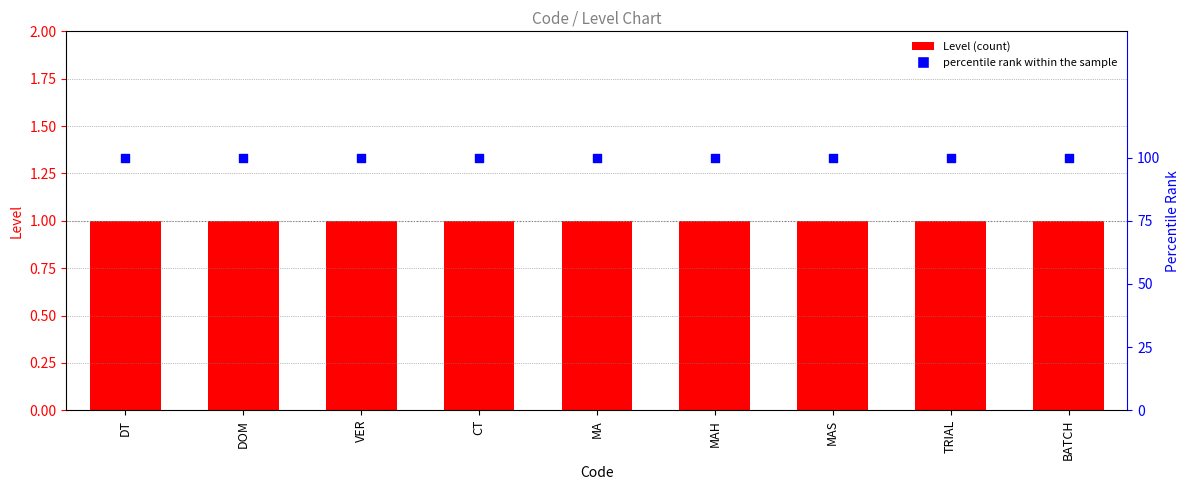

Is the value of percentile rank within the sample at MA greater than the value of Level at MA?

Yes